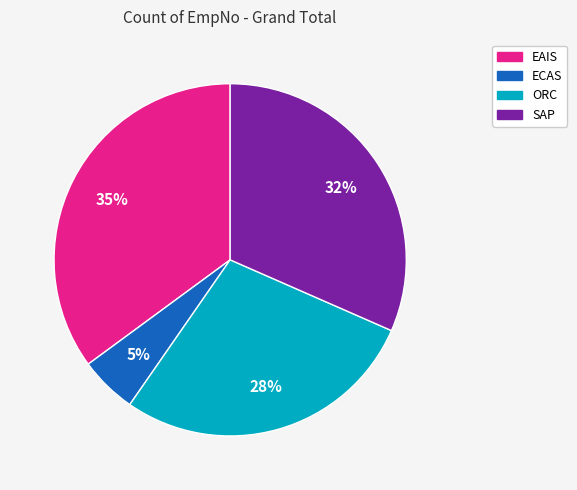

Is EAIS the majority of the pie?

No